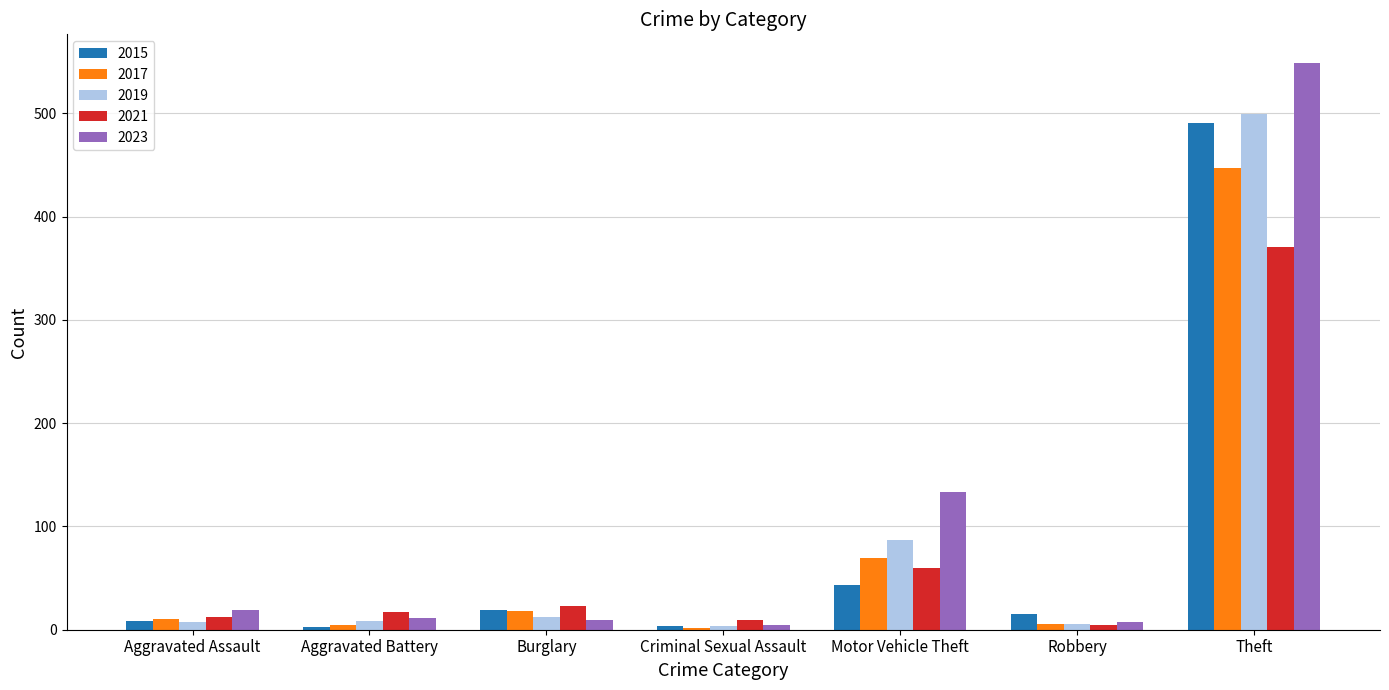

The 2017 series shows 10 at Aggravated Assault. True or false?

True